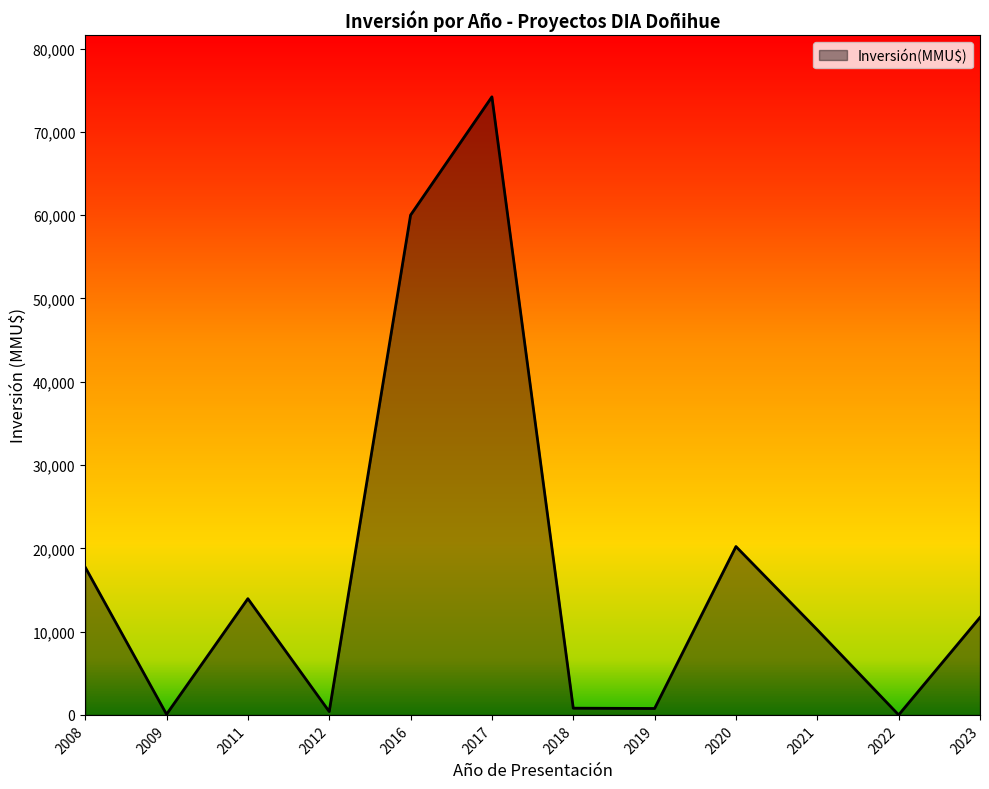

Which label corresponds to the largest value in the chart?

2017